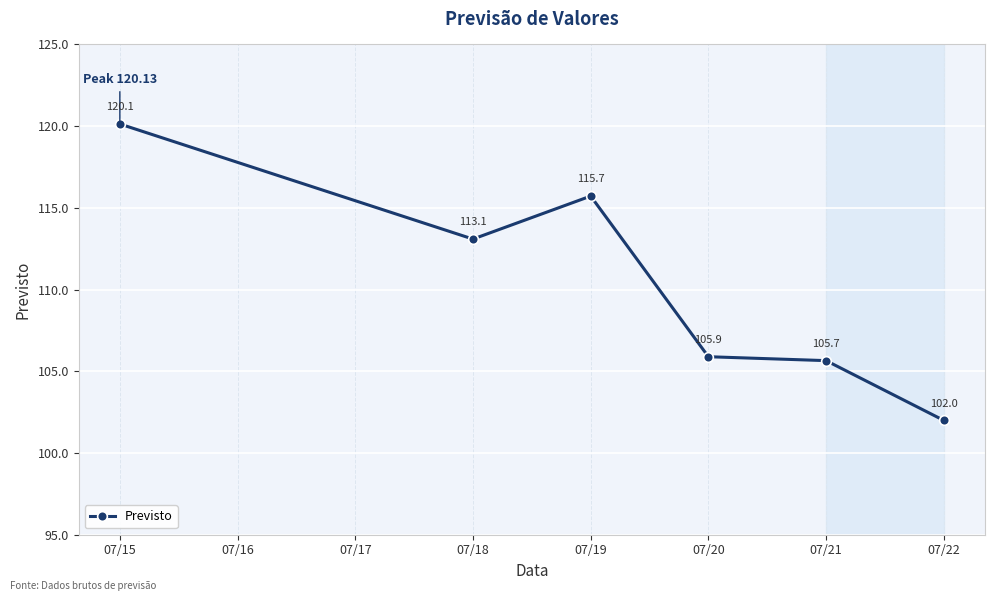

List the labels in order of value, smallest first.

07/22, 07/21, 07/20, 07/18, 07/19, 07/15